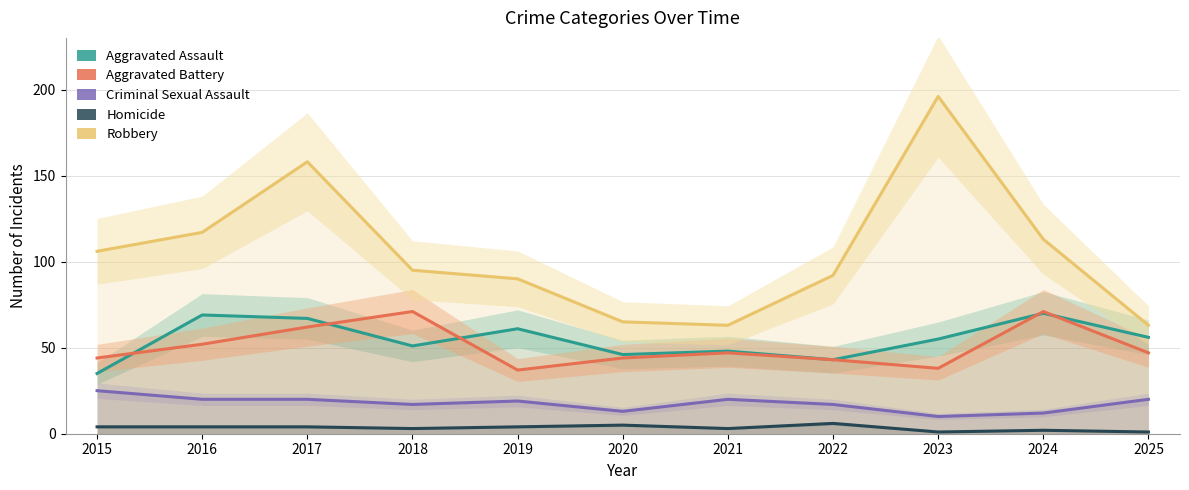

At which label does Aggravated Assault reach its minimum?

2015